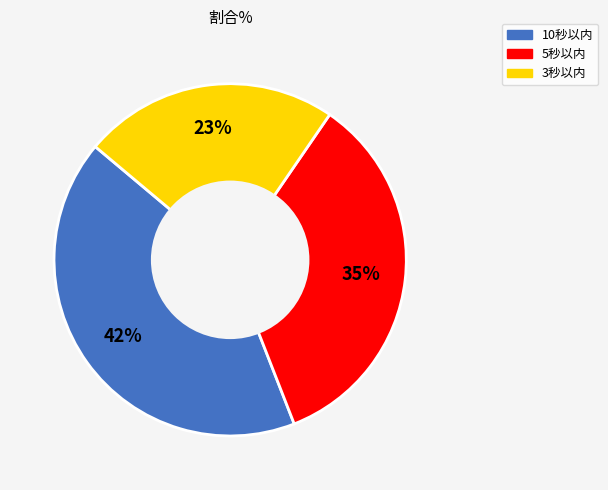

Is the sum of 10秒以内 and 3秒以内 greater than half?

Yes